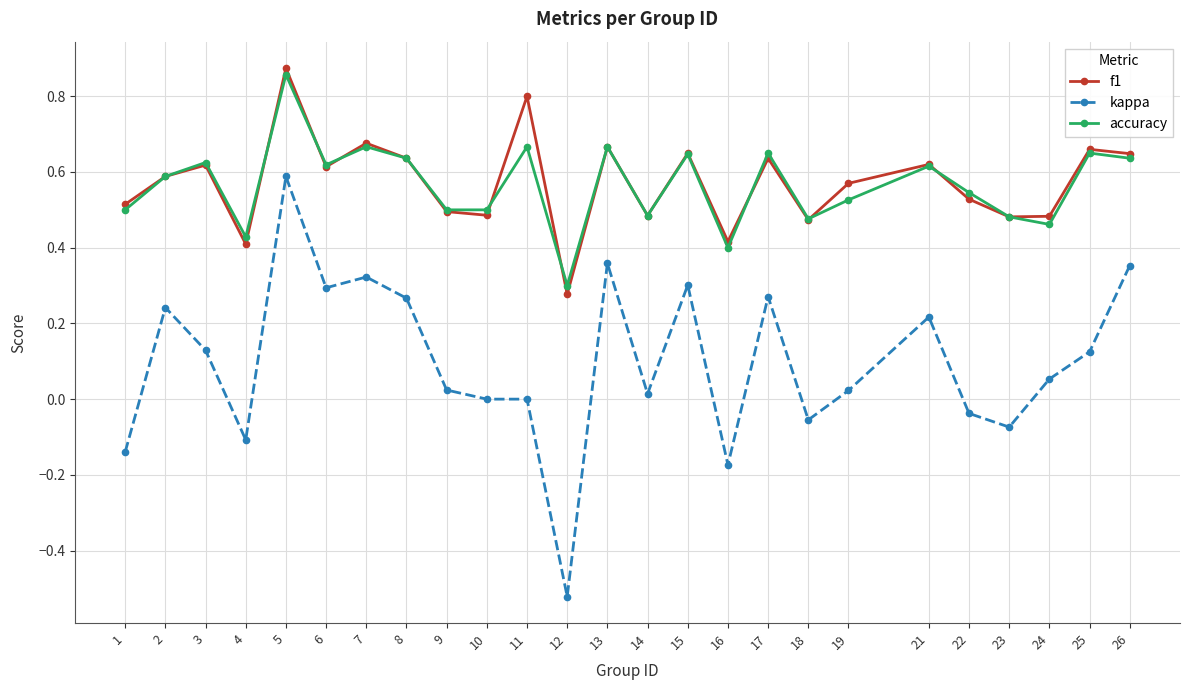

Rank the series by their maximum value, from highest to lowest.

f1, accuracy, kappa